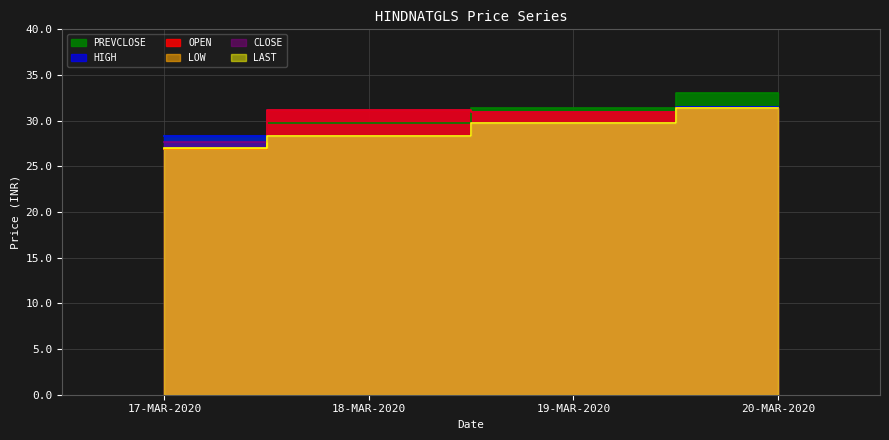

At which label does LOW first exceed 29?

19-MAR-2020